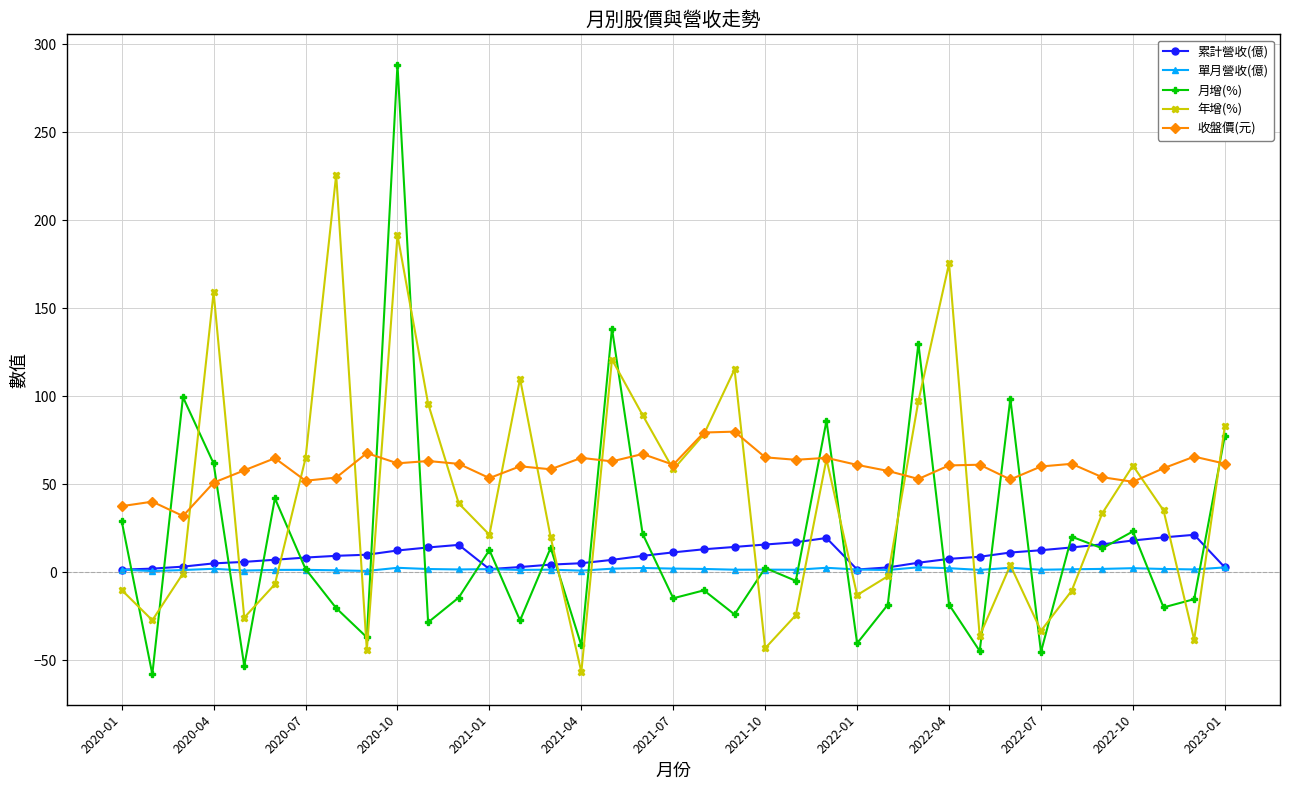

Which series has the largest total across all categories?

收盤價(元)